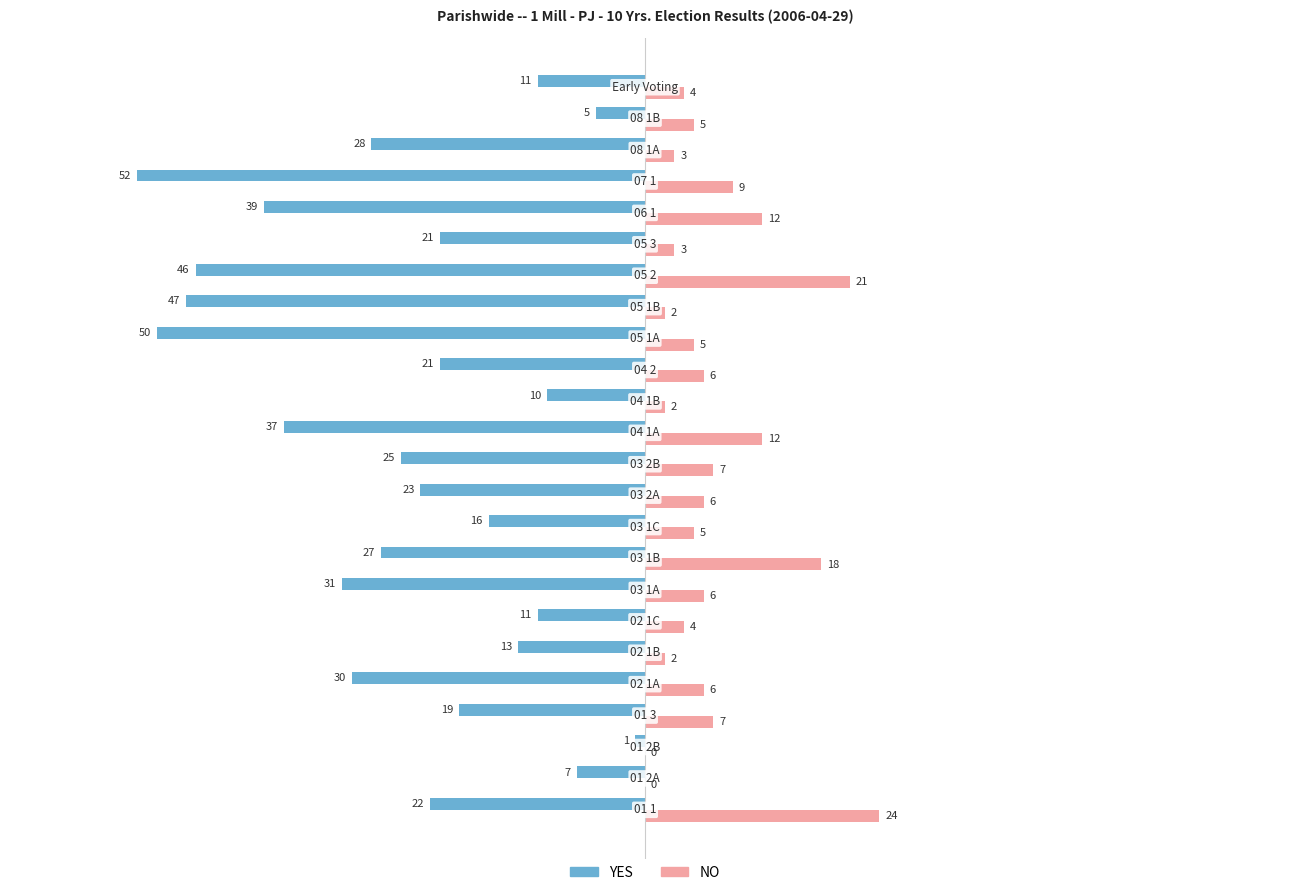

What is the sum of all YES values?

-592